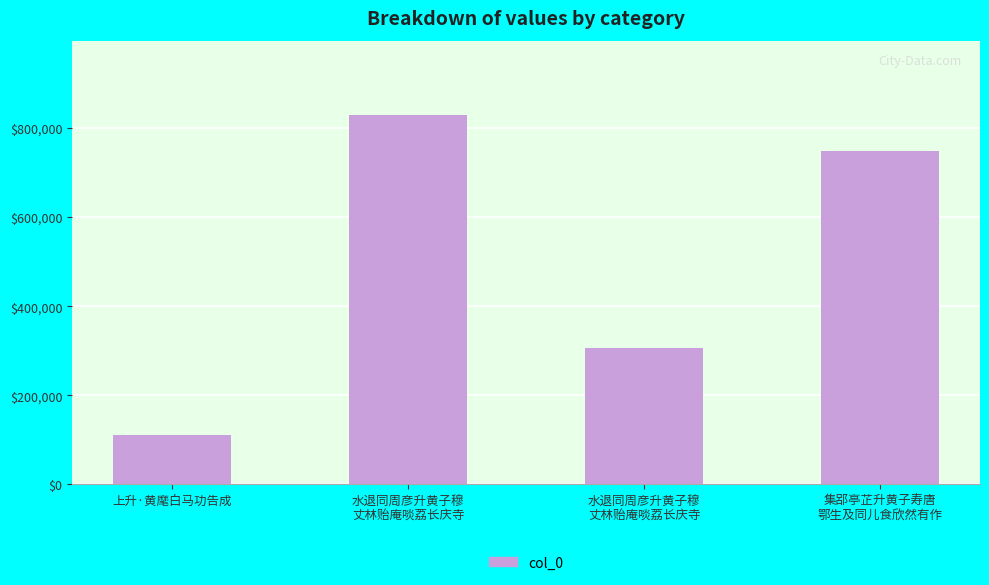

List the labels in order of value, largest first.

水退同周彦升黄子穆
丈林贻庵啖荔长庆寺, 集郘亭芷升黄子寿唐
鄂生及同儿食欣然有作, 水退同周彦升黄子穆
丈林贻庵啖荔长庆寺, 上升·黄麾白马功告成